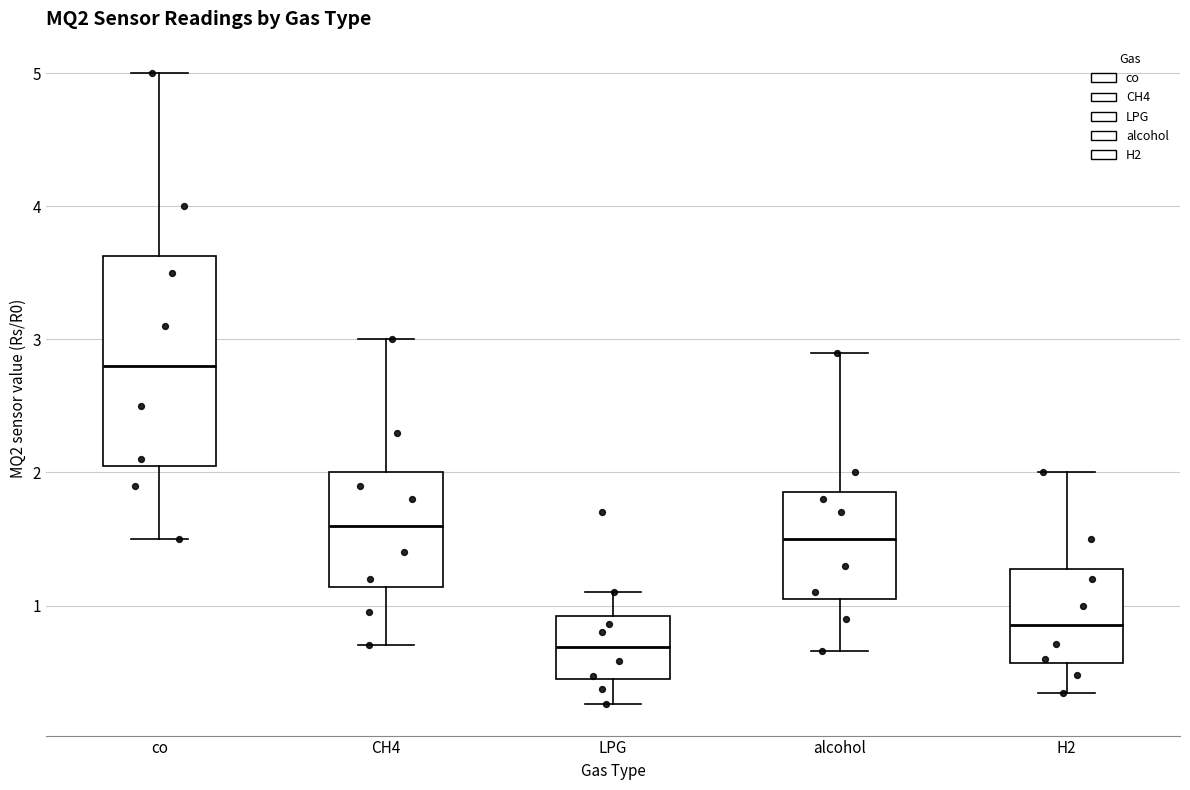

Which box has the lowest median line?

LPG